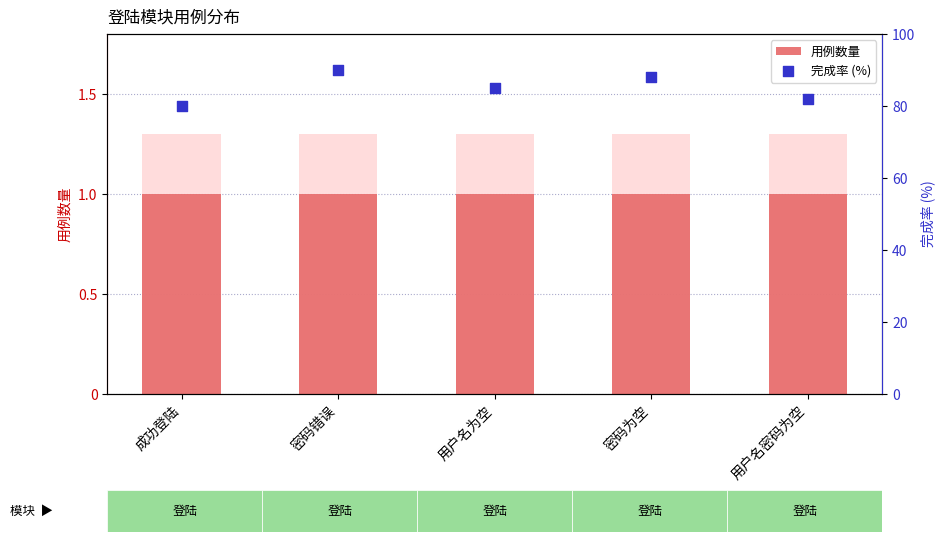

Which series has the widest spread of Y values?

完成率 (%)